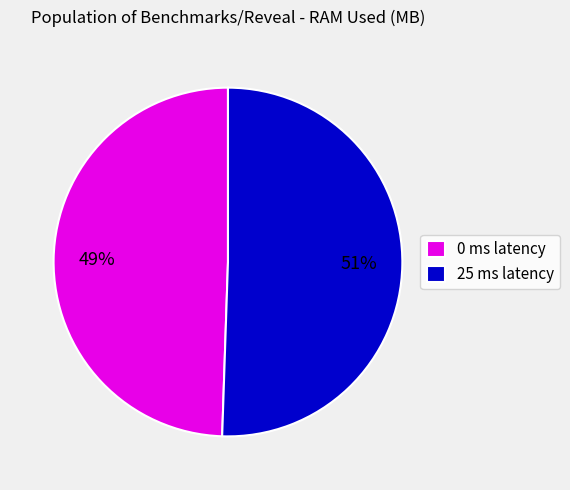

Does 25 ms latency account for over 50% of the chart?

Yes